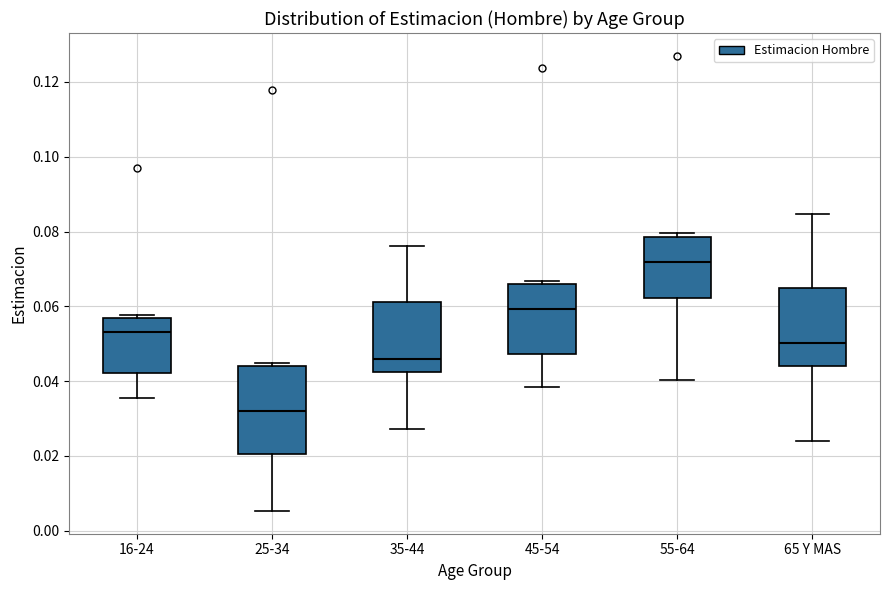

Reading left to right, read every box against the y-axis: the position of its median line, the range the box covers, and the ends of its whiskers. The values are not printed on the chart, so give them approximately, as read against the axis.

16-24: median 0.054, box 0.042 to 0.056, whiskers 0.036 to 0.058
25-34: median 0.032, box 0.020 to 0.044, whiskers 0.006 to 0.044 (just above the box's upper edge)
35-44: median 0.046, box 0.042 to 0.062, whiskers 0.028 to 0.076
45-54: median 0.060, box 0.048 to 0.066, whiskers 0.038 to 0.066 (just above the box's upper edge)
55-64: median 0.072, box 0.062 to 0.078, whiskers 0.040 to 0.080
65 Y MAS: median 0.050, box 0.044 to 0.064, whiskers 0.024 to 0.084